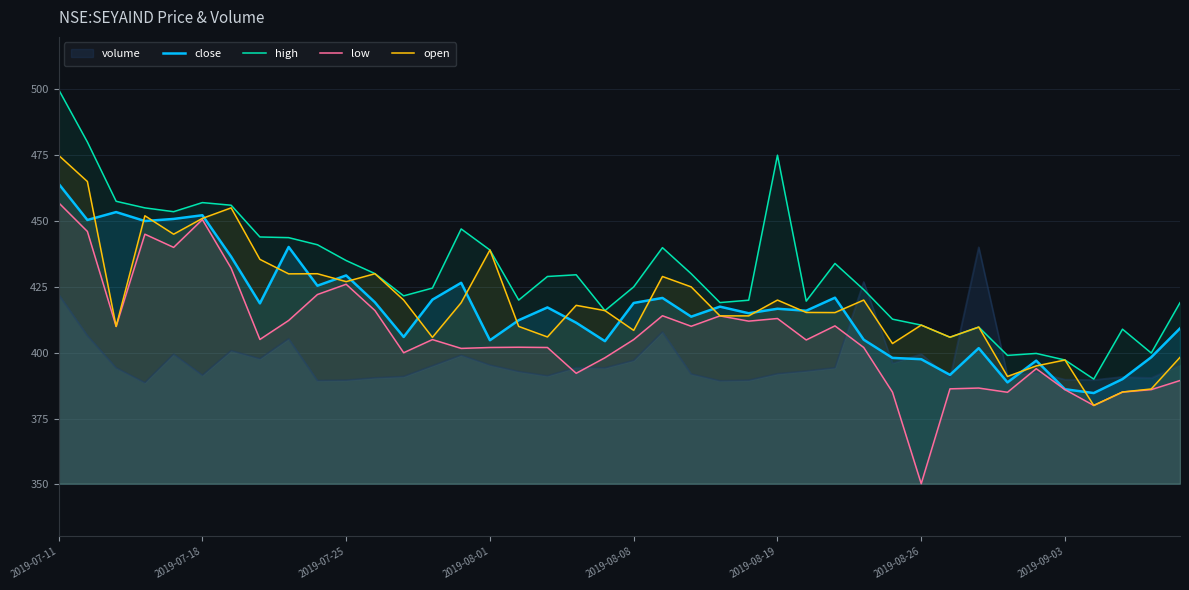

In close, how many points are lower than both neighbors (excluding endpoints)?

13